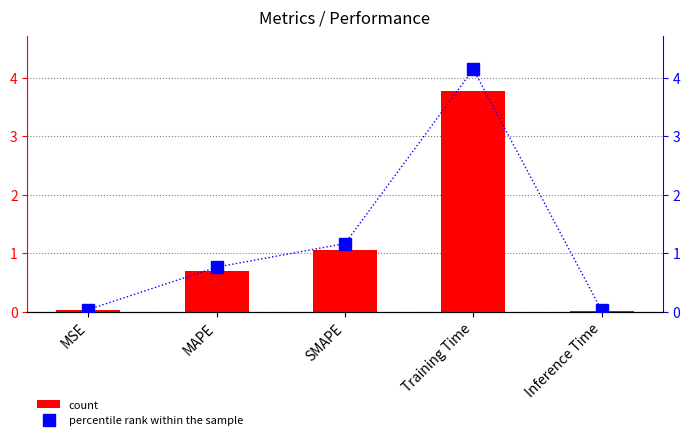

What is the approximate value of percentile rank within the sample at MAPE?

0.8